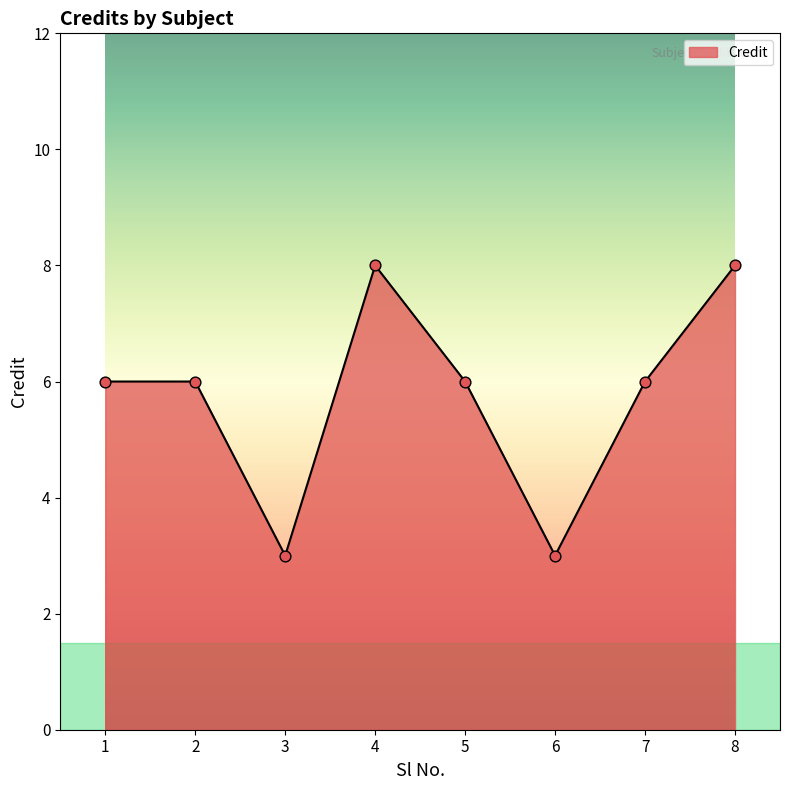

Approximately how many times larger is the value at 5 compared to 6?

2.0